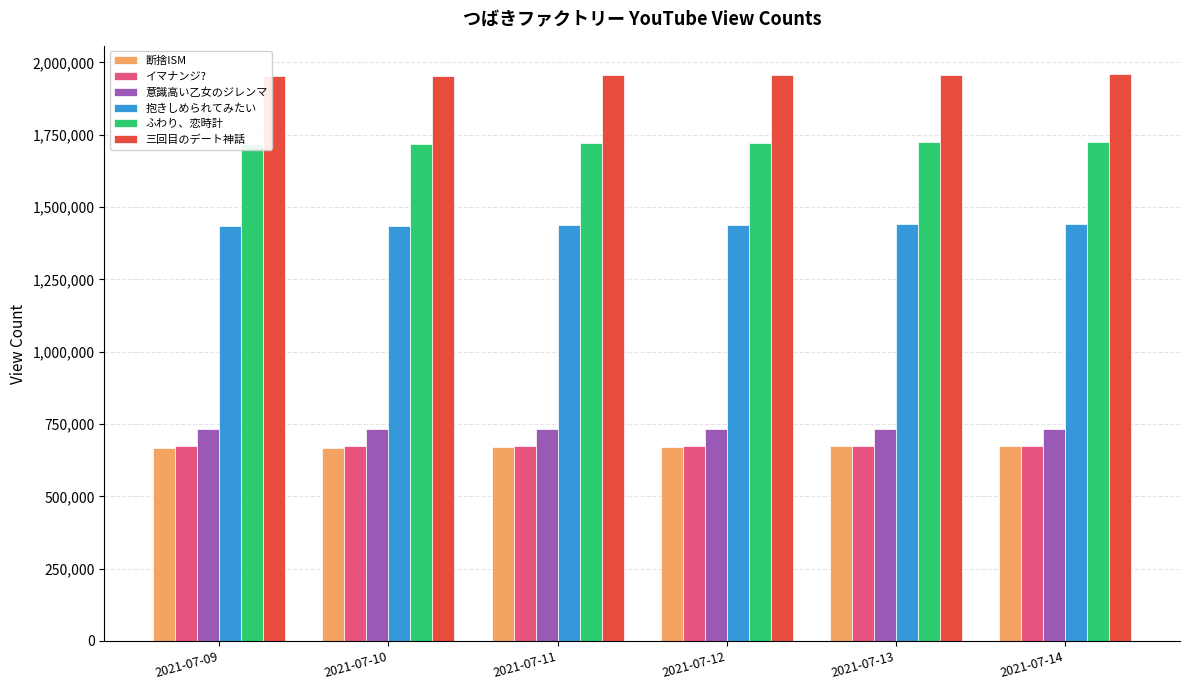

The value of 断捨ISM at 2021-07-11 is 669089. True or false?

True